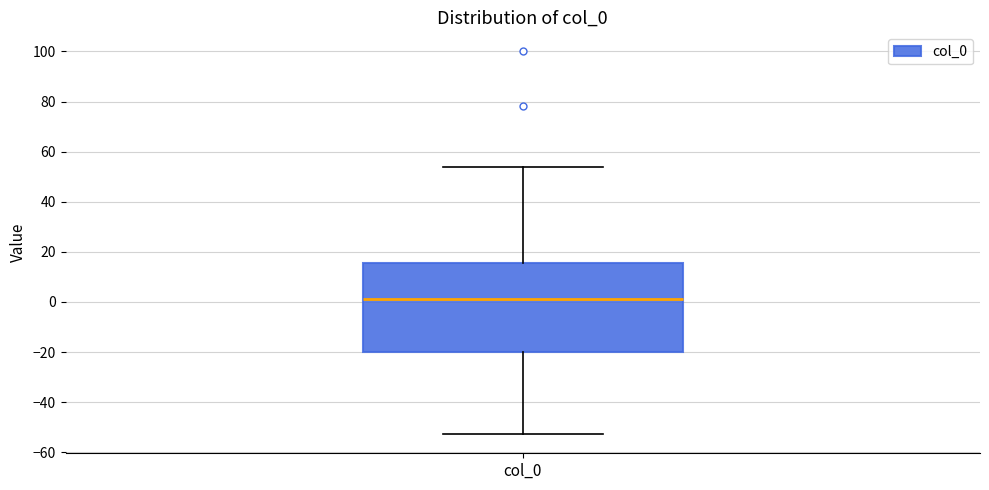

Where is the upper edge of the box for col_0 on the y-axis? The values are not printed on the chart, so give them approximately, as read against the axis.

16